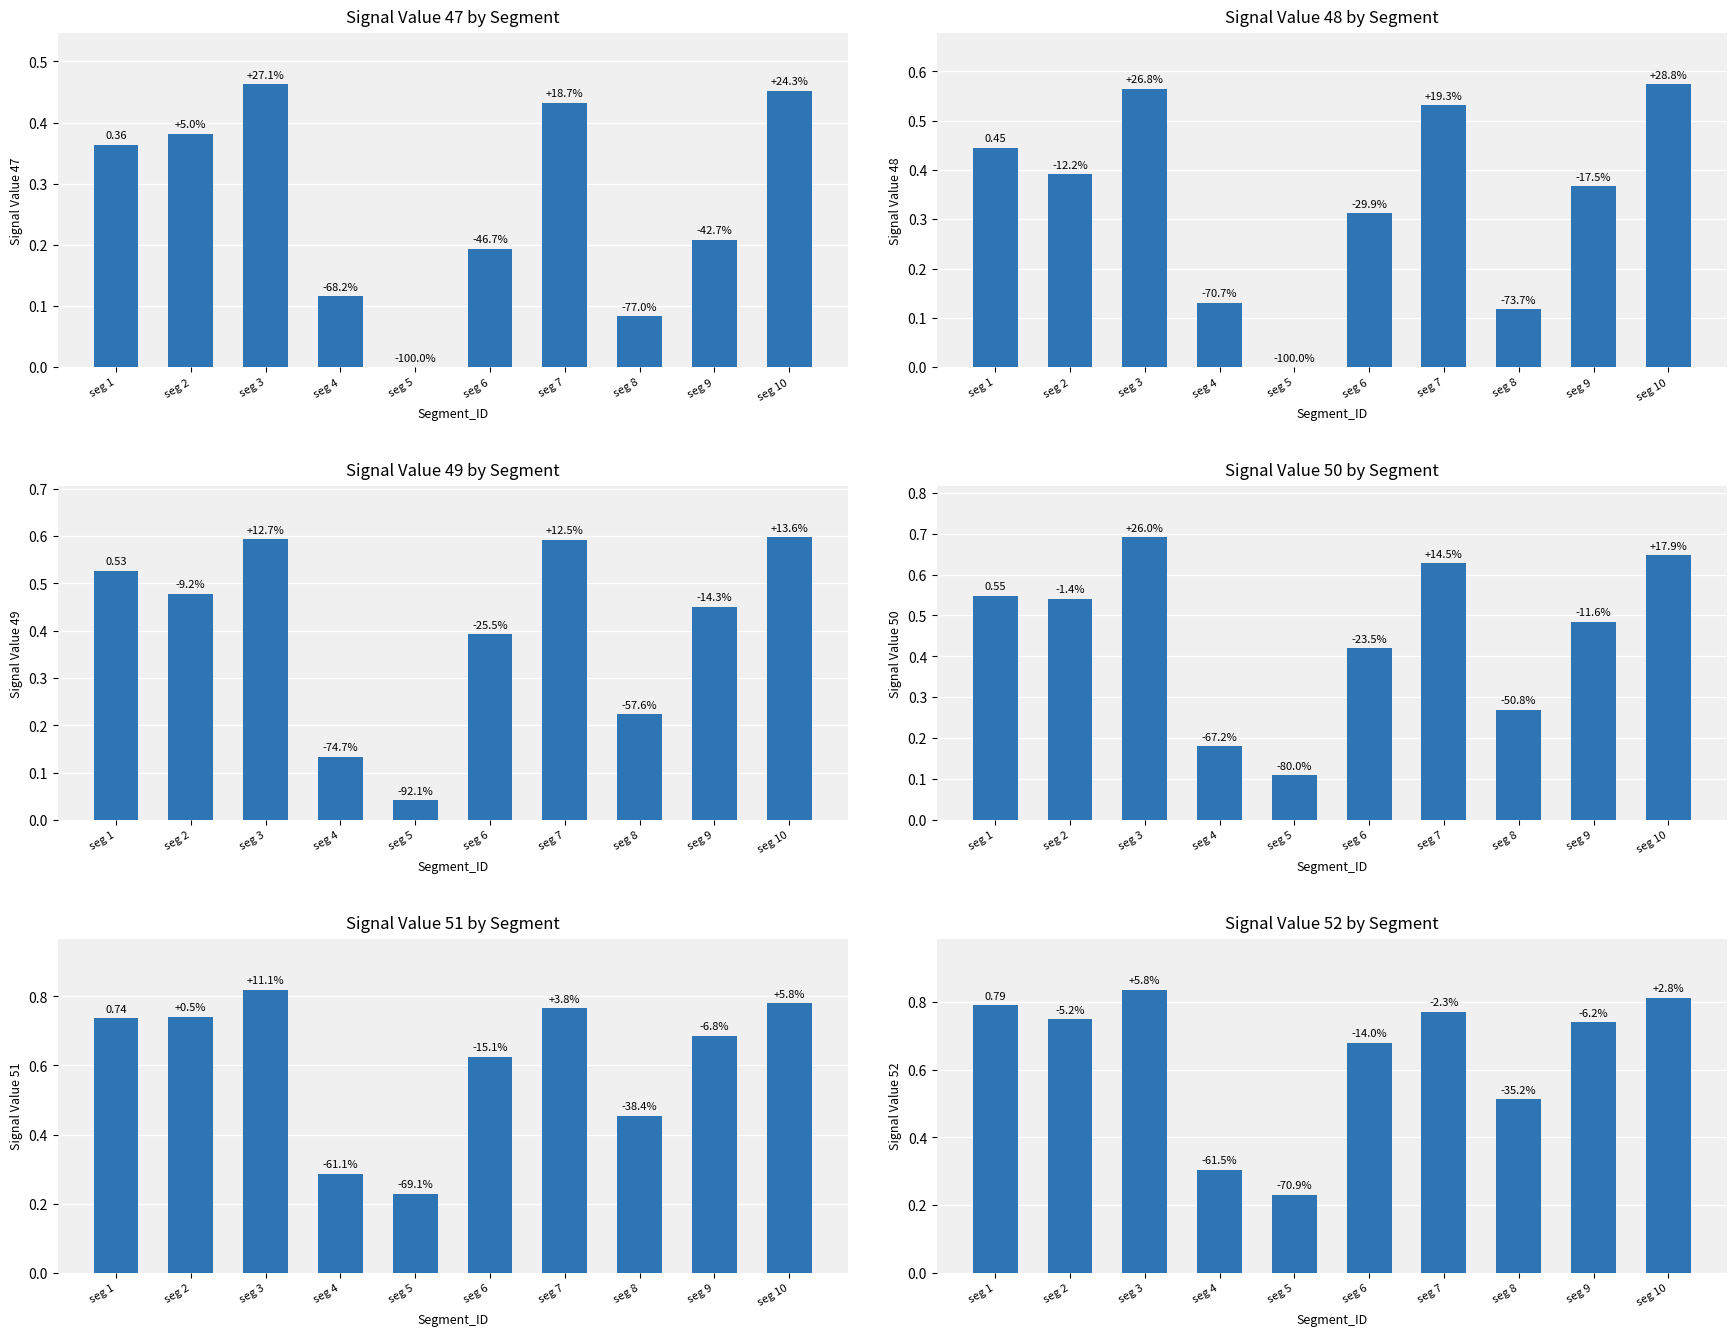

Which series has the largest range (max minus min)?

Signal_Value_52